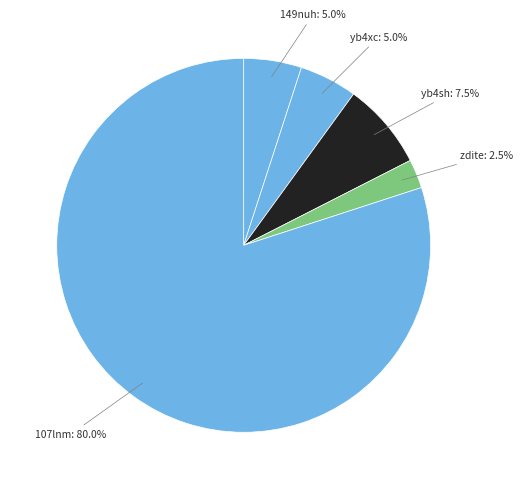

To the nearest percent, what is the average slice percentage?

20%